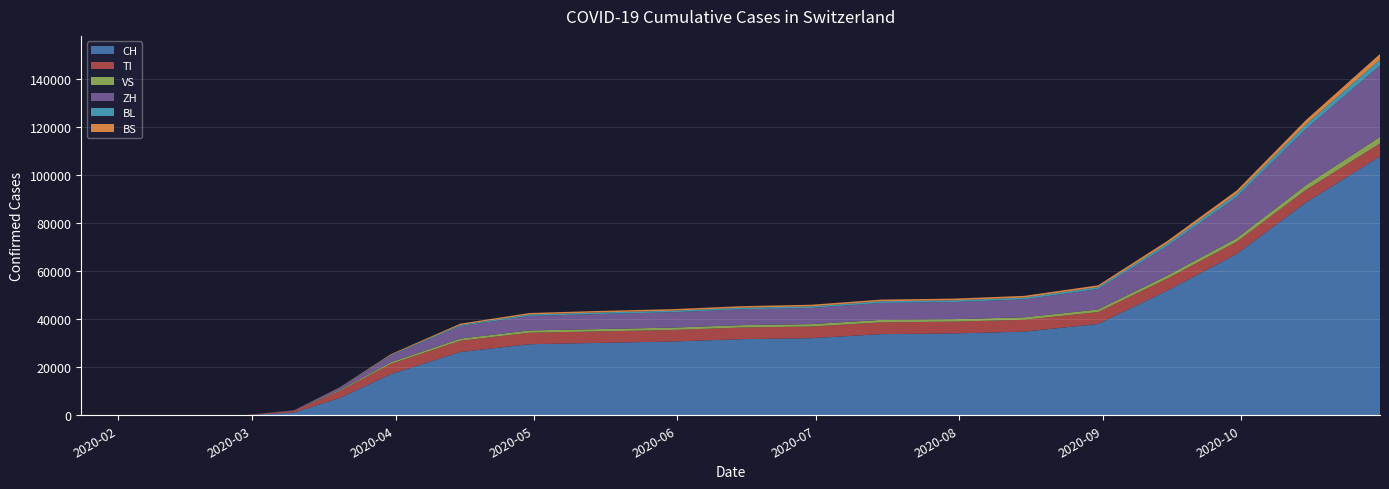

Reading left to right, extract all data points from this chart.

CH: 2020-01-24=0	2020-02-25=0	2020-02-28=0	2020-03-10=1139	2020-03-20=7245	2020-03-31=17139	2020-04-15=26336	2020-04-30=29587	2020-05-15=30126	2020-05-31=30711	2020-06-15=31703	2020-06-30=32086	2020-07-15=33783	2020-07-31=34076	2020-08-15=34820	2020-08-31=38008	2020-09-15=51903	2020-09-30=67149	2020-10-15=88628	2020-10-31=107796
TI: 2020-01-24=0	2020-02-25=0	2020-02-28=0	2020-03-10=786	2020-03-20=2940	2020-03-31=4276	2020-04-15=4702	2020-04-30=4781	2020-05-15=4790	2020-05-31=4813	2020-06-15=4837	2020-06-30=4861	2020-07-15=4898	2020-07-31=4916	2020-08-15=4928	2020-08-31=4959	2020-09-15=5038	2020-09-30=5092	2020-10-15=5217	2020-10-31=5384
VS: 2020-01-24=0	2020-02-25=0	2020-02-28=0	2020-03-10=29	2020-03-20=396	2020-03-31=688	2020-04-15=871	2020-04-30=953	2020-05-15=975	2020-05-31=988	2020-06-15=993	2020-06-30=1009	2020-07-15=1023	2020-07-31=1032	2020-08-15=1042	2020-08-31=1074	2020-09-15=1272	2020-09-30=1480	2020-10-15=2025	2020-10-31=2726
ZH: 2020-01-24=0	2020-02-25=0	2020-02-28=0	2020-03-10=111	2020-03-20=985	2020-03-31=2783	2020-04-15=5192	2020-04-30=6025	2020-05-15=6267	2020-05-31=6364	2020-06-15=6571	2020-06-30=6717	2020-07-15=7044	2020-07-31=7132	2020-08-15=7467	2020-08-31=8505	2020-09-15=12289	2020-09-30=17145	2020-10-15=23344	2020-10-31=29695
BL: 2020-01-24=0	2020-02-25=0	2020-02-28=0	2020-03-10=8	2020-03-20=62	2020-03-31=262	2020-04-15=527	2020-04-30=623	2020-05-15=644	2020-05-31=659	2020-06-15=671	2020-06-30=682	2020-07-15=716	2020-07-31=726	2020-08-15=738	2020-08-31=794	2020-09-15=1088	2020-09-30=1378	2020-10-15=1907	2020-10-31=2460
BS: 2020-01-24=0	2020-02-25=0	2020-02-28=0	2020-03-10=10	2020-03-20=96	2020-03-31=313	2020-04-15=516	2020-04-30=608	2020-05-15=631	2020-05-31=653	2020-06-15=660	2020-06-30=670	2020-07-15=686	2020-07-31=699	2020-08-15=713	2020-08-31=755	2020-09-15=1011	2020-09-30=1327	2020-10-15=1816	2020-10-31=2355